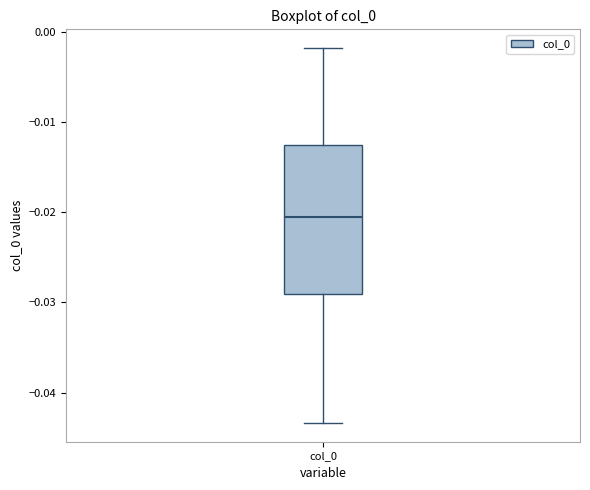

Where does the median line of the box for col_0 sit on the y-axis? The values are not printed on the chart, so give them approximately, as read against the axis.

-0.021